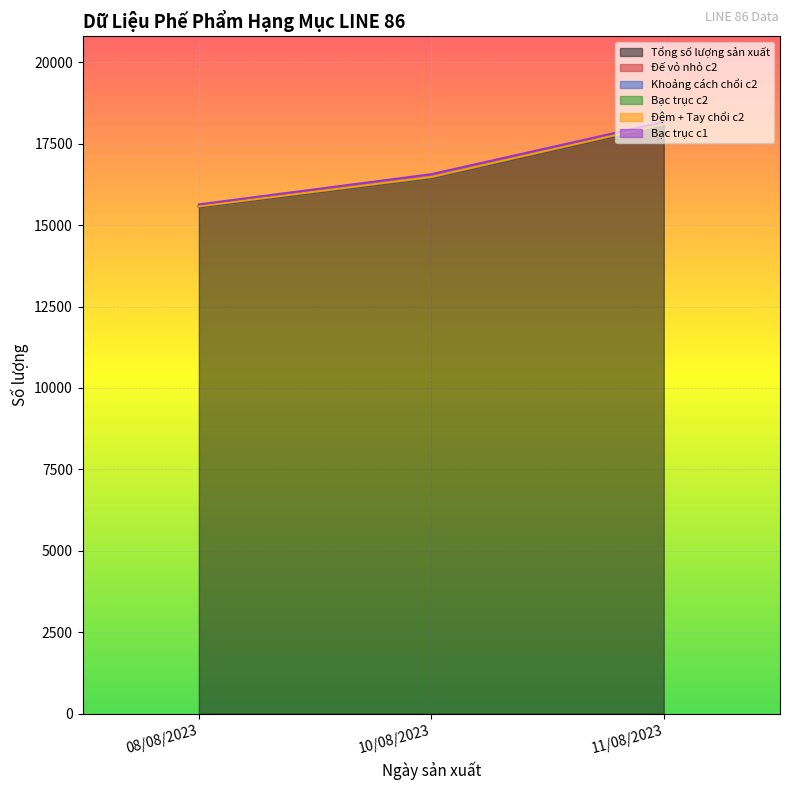

At which label does Bạc trục c2 first exceed 14?

10/08/2023